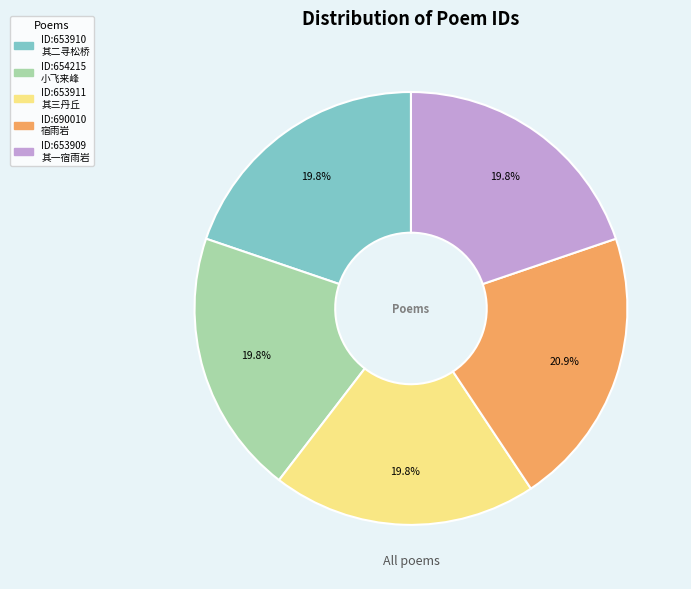

Is there any slice that represents more than half of the pie?

No